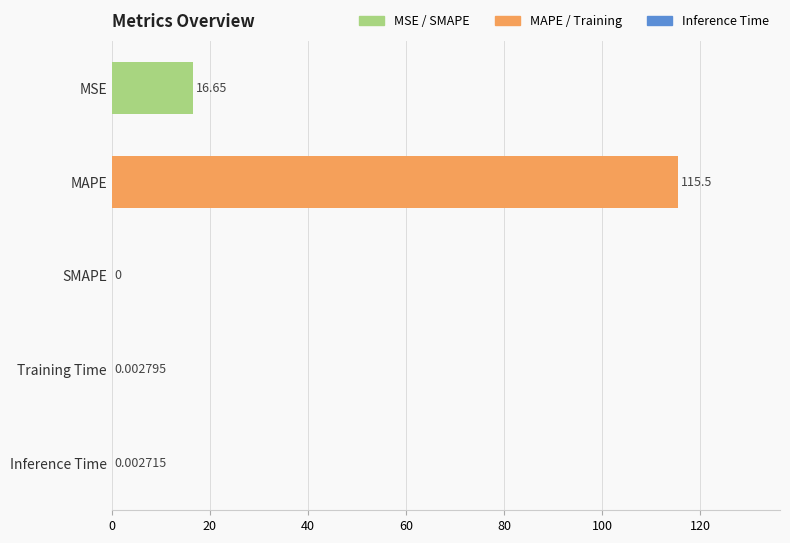

What is the sum of all values?

132.2